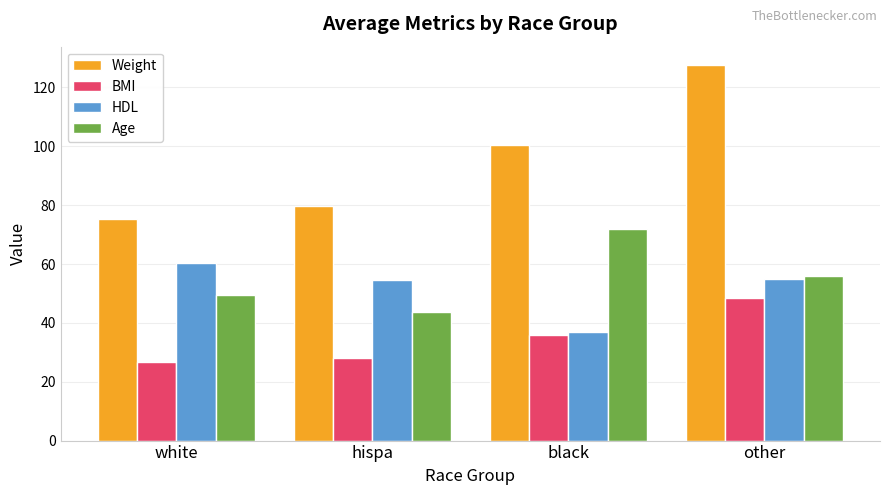

How many data points does each series have?

4